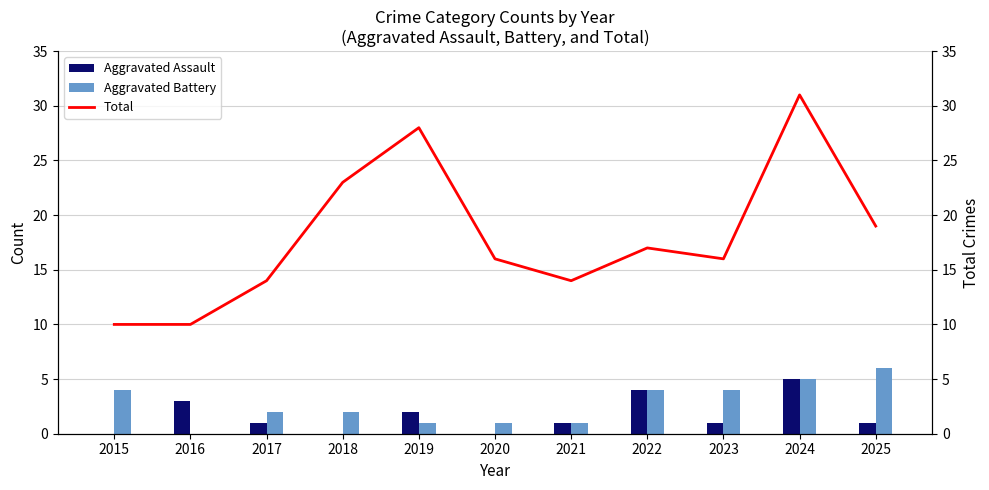

Rank the series at 2015 from lowest to highest value.

Aggravated Assault, Aggravated Battery, Total